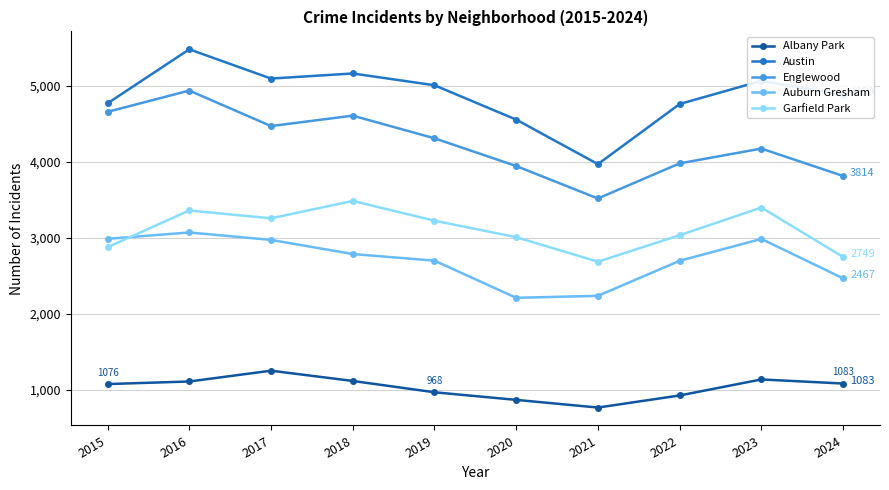

At which category does the chart reach its minimum across all series?

2021